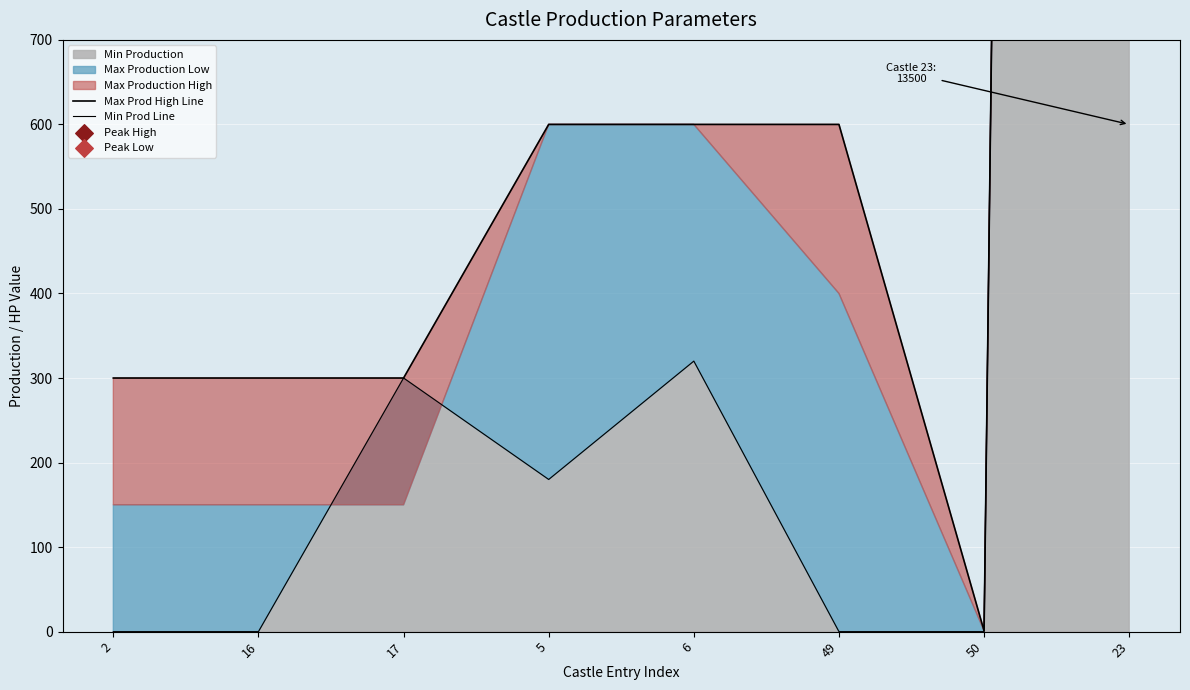

Is the value of Max Prod High Line at 5 greater than the value of Min Prod Line at 50?

Yes